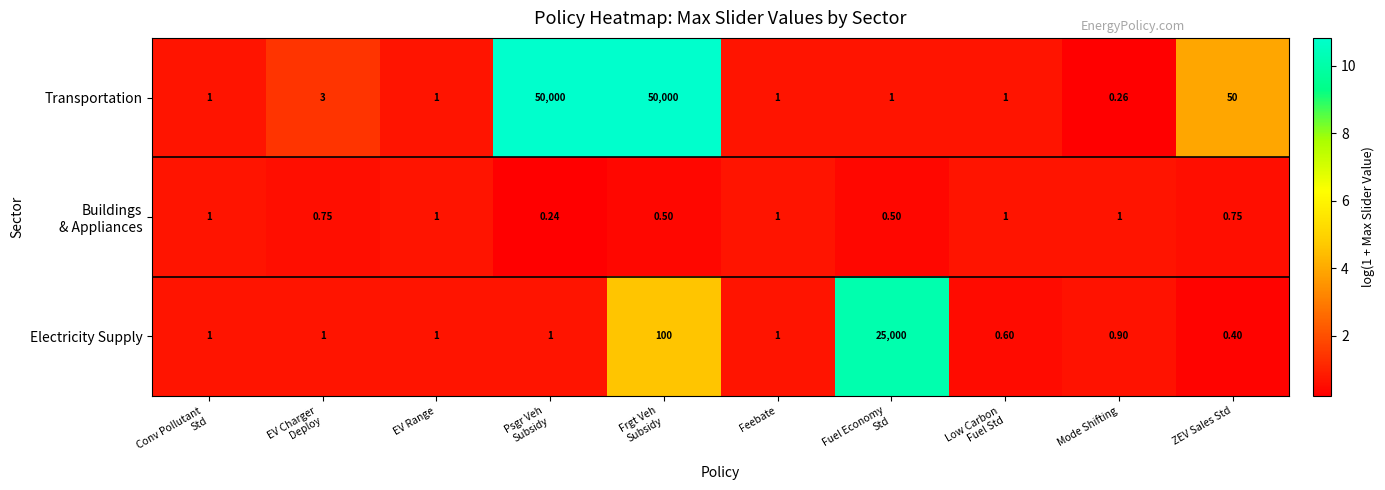

Which series has the largest total across all categories?

Transportation